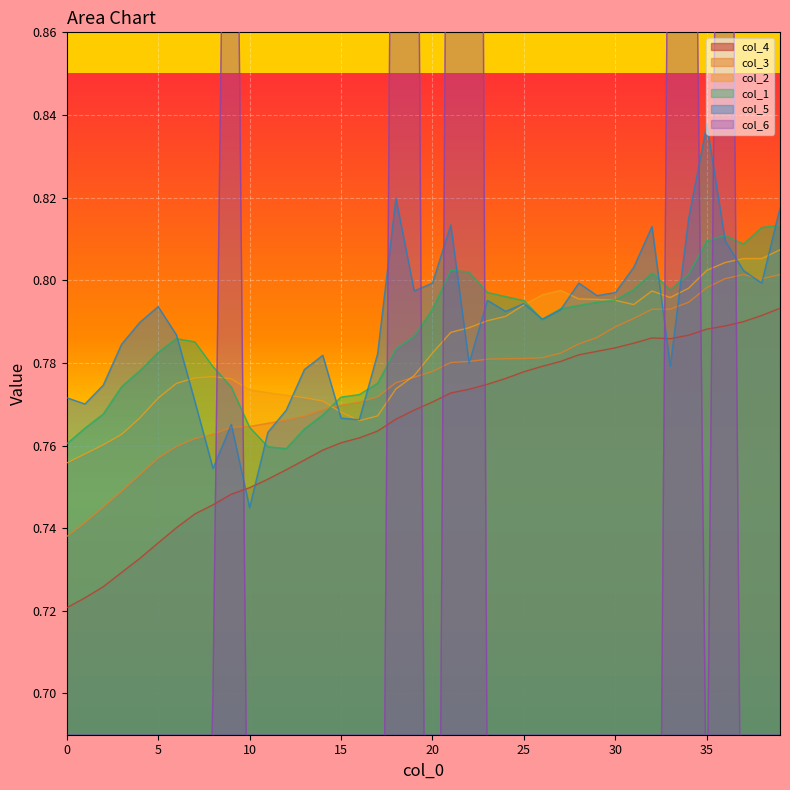

What is the difference between the second highest and minimum values in the col_5 series?

0.1